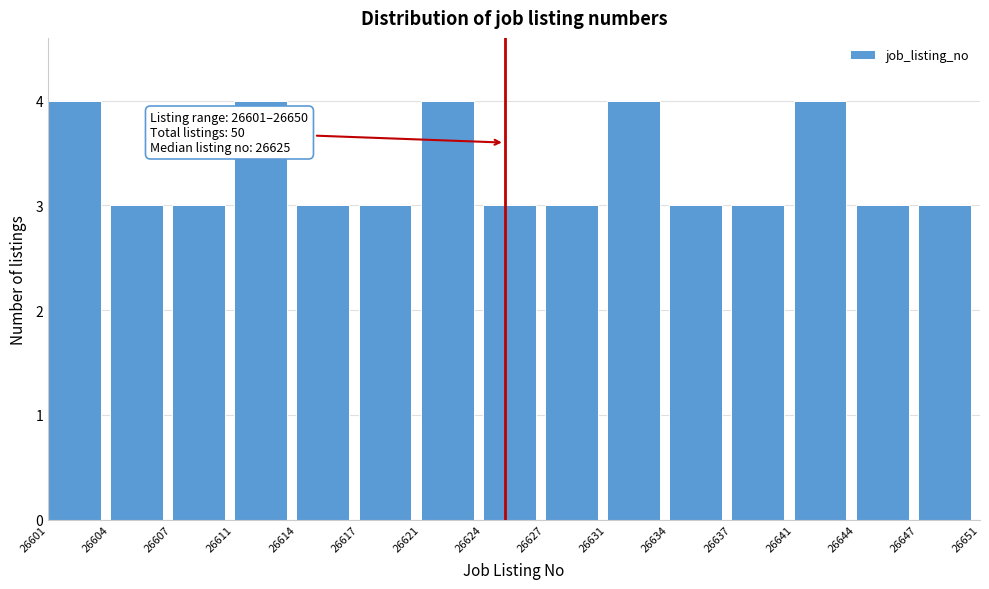

Reading left to right, what are all the values shown in this chart?

26601=4	26604=3	26607=3	26611=4	26614=3	26617=3	26621=4	26624=3	26627=3	26631=4	26634=3	26637=3	26641=4	26644=3	26647=3